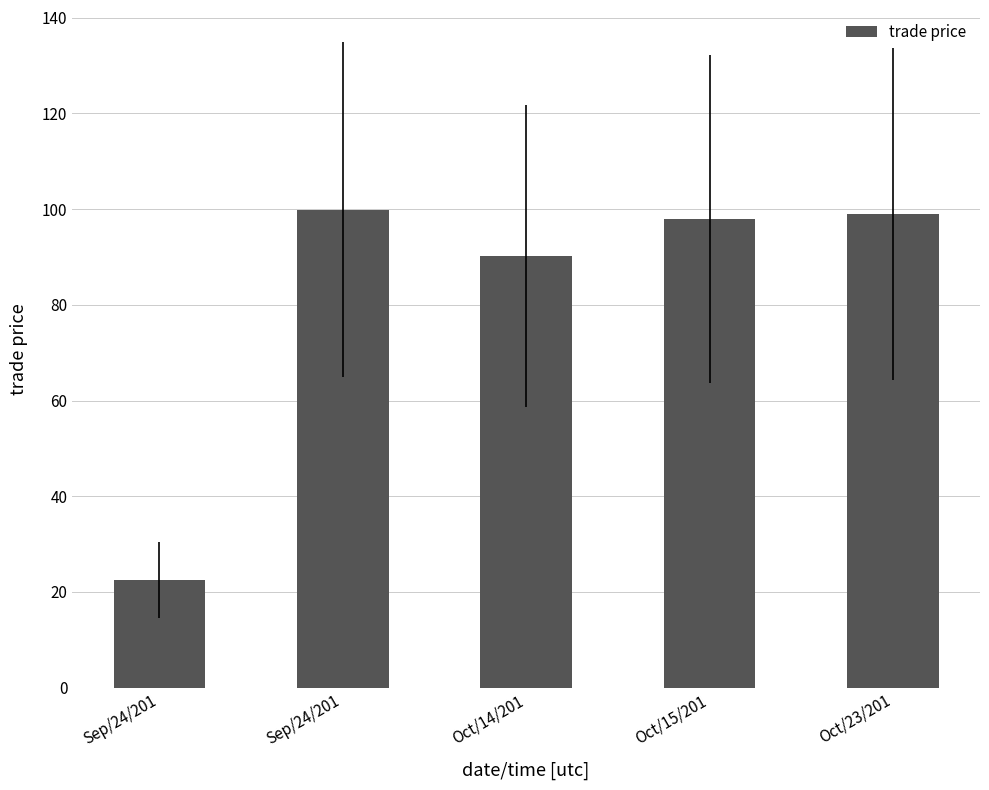

What is the smallest value displayed?

22.5